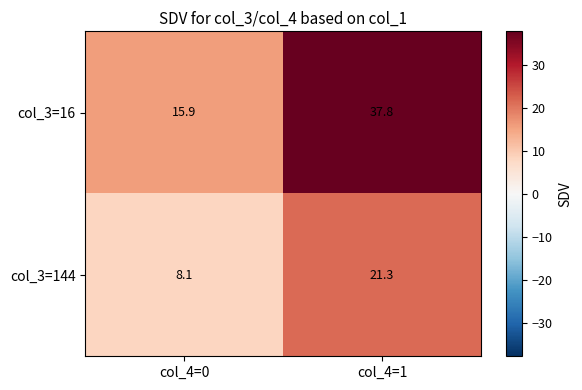

At which label is col_3=144 closest to 14?

col_4=0